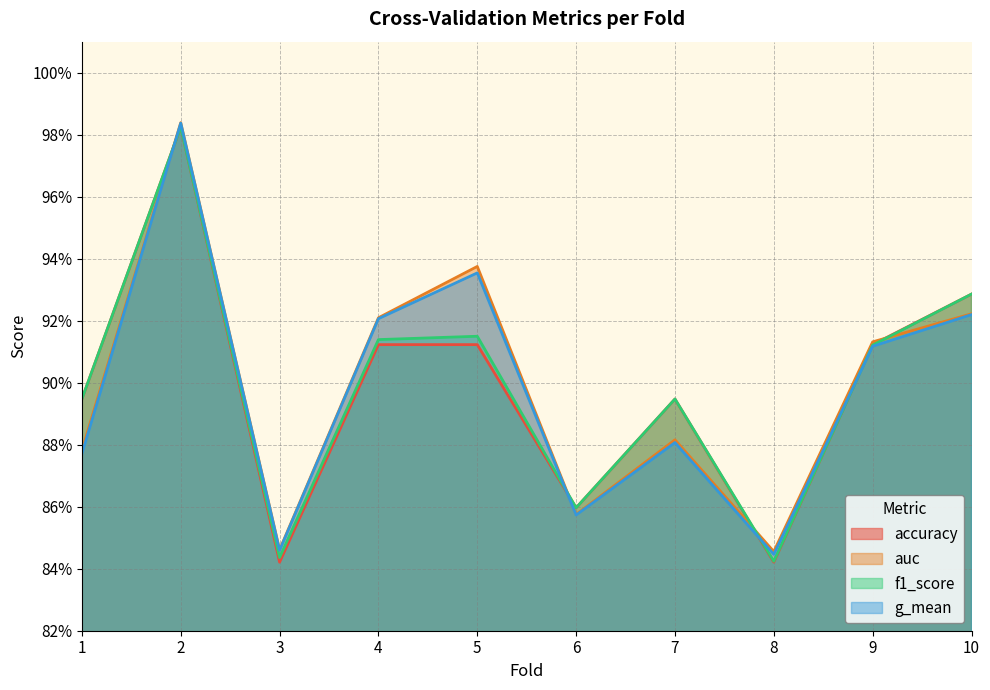

Which has a higher value, 10 or 1?

10